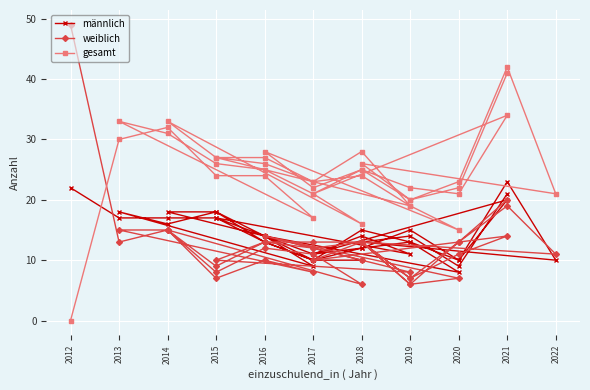

How many values in the männlich series are below 14?

20